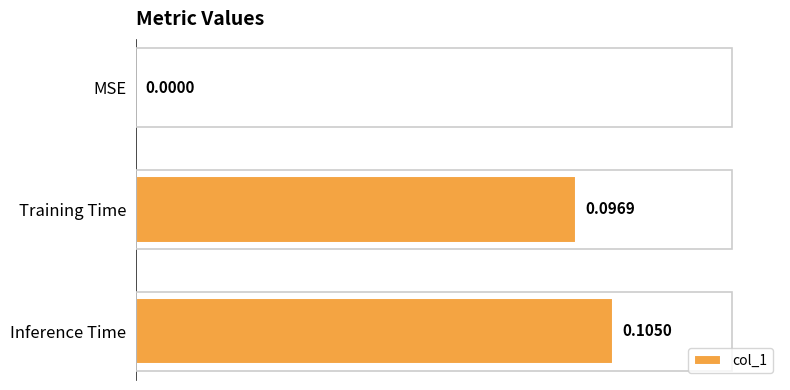

Which has a higher value, MSE or Training Time?

Training Time